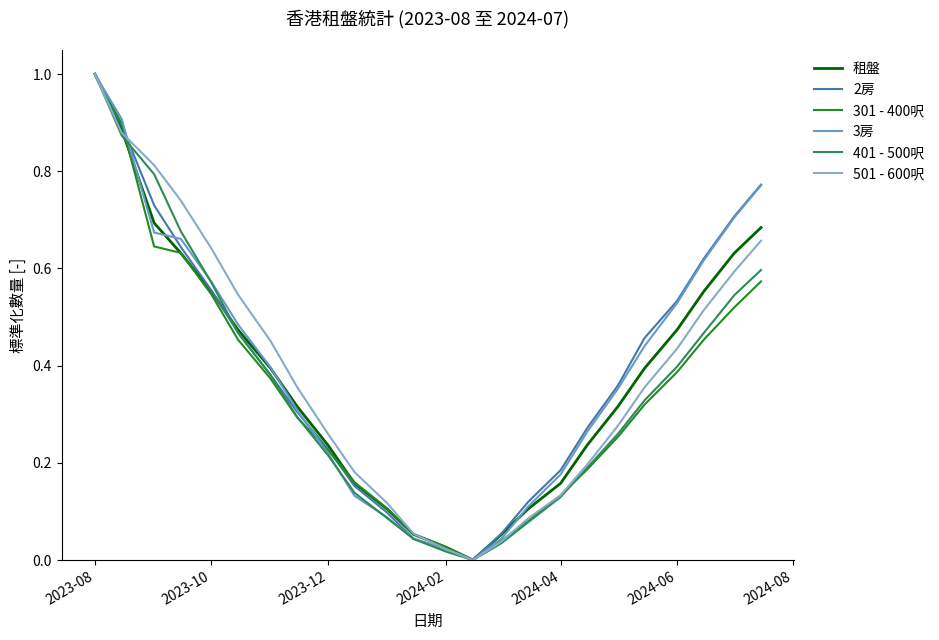

What is the difference between the maximum and minimum values in the 2房 series?

1.0